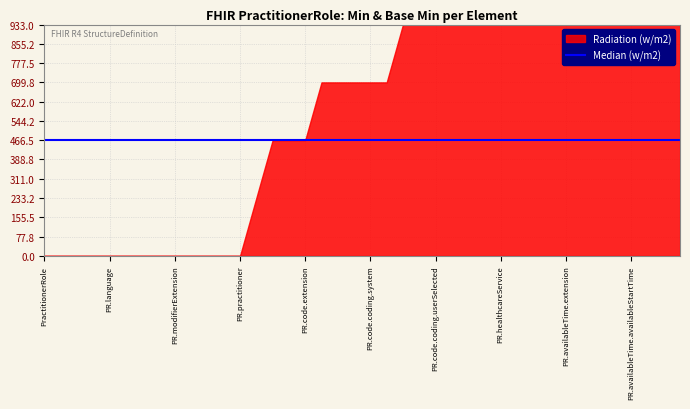

How many lines are shown in the chart?

1